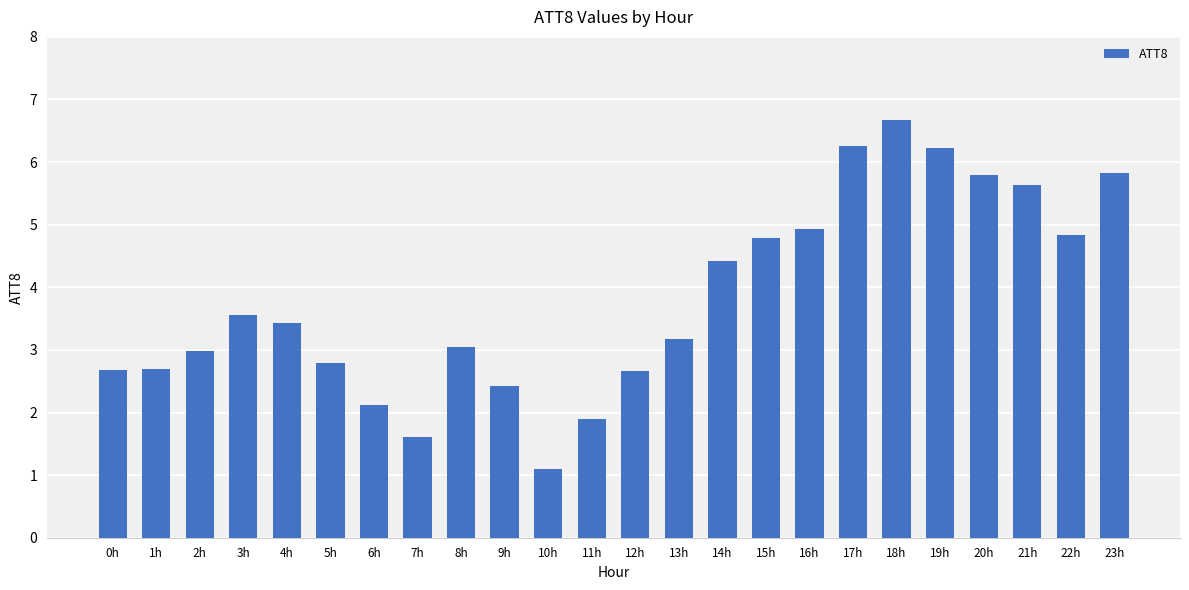

What is the difference between the values at 2h and 11h?

1.1